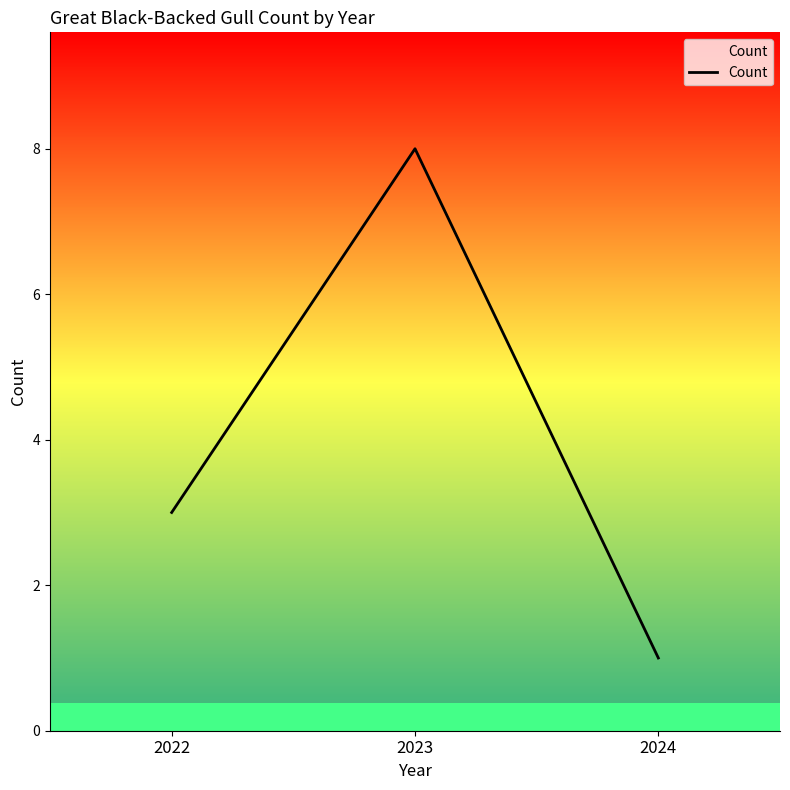

How many values are below 3?

1